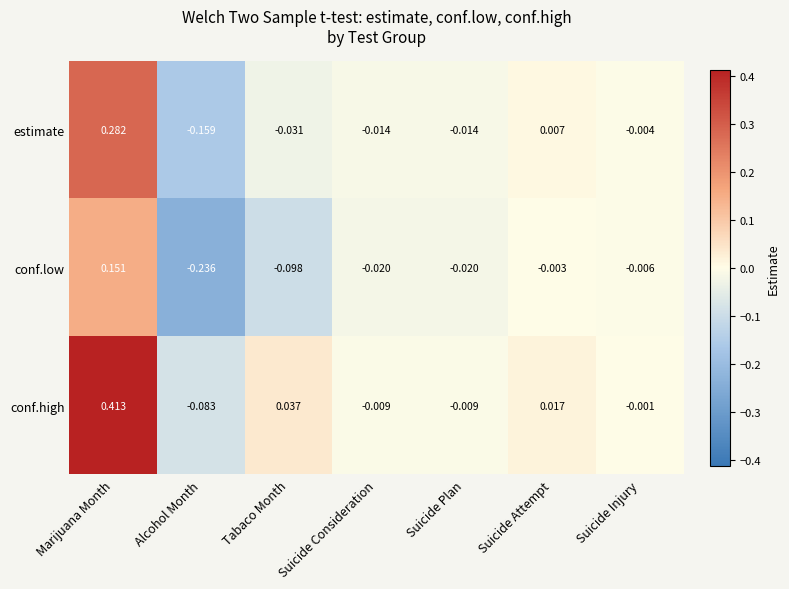

Which series changed the most between Tabaco Month and Suicide Injury?

conf.low